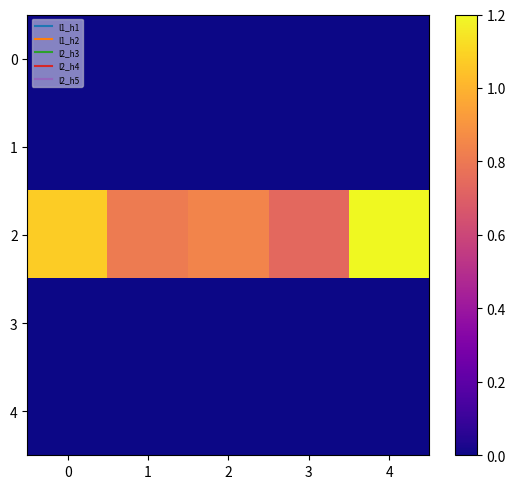

What is the spread (max minus min) of values at 1?

0.8